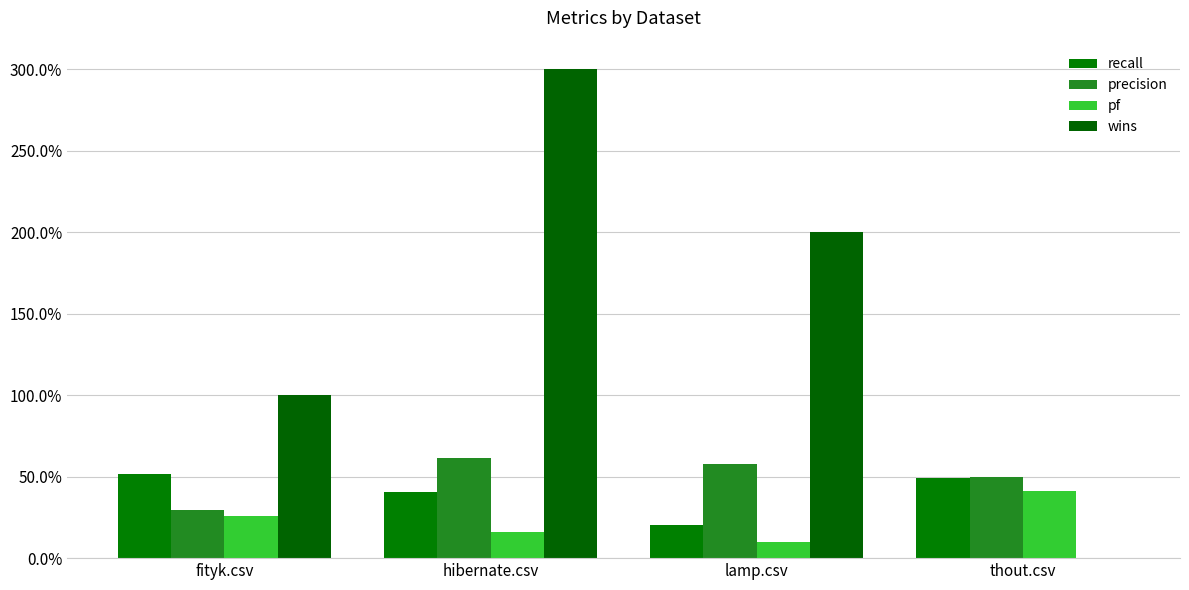

At which category is the sum across all series the highest?

hibernate.csv